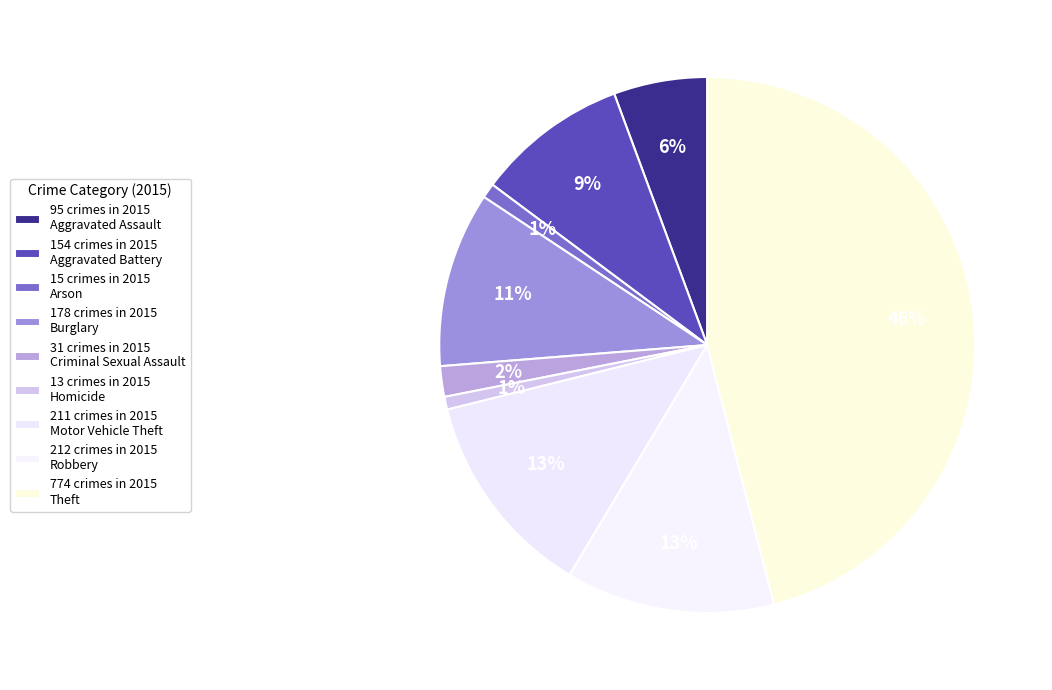

How many slices are in this pie chart?

9